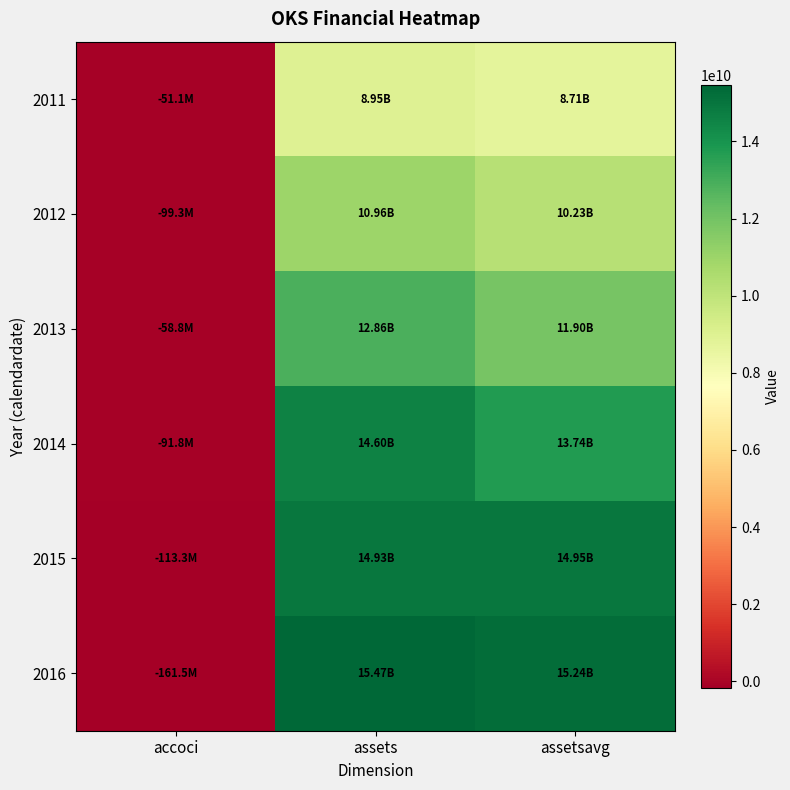

Reading left to right, extract all data points from this chart.

2011: accoci=-51088000	assets=8946676000	assetsavg=8711667250
2012: accoci=-99322000	assets=10959230000	assetsavg=10233887250
2013: accoci=-58837000	assets=12862608000	assetsavg=11900440500
2014: accoci=-91823000	assets=14600400000	assetsavg=13735669250
2015: accoci=-113282000	assets=14927586000	assetsavg=14950595250
2016: accoci=-161526000	assets=15469347000	assetsavg=15237875750